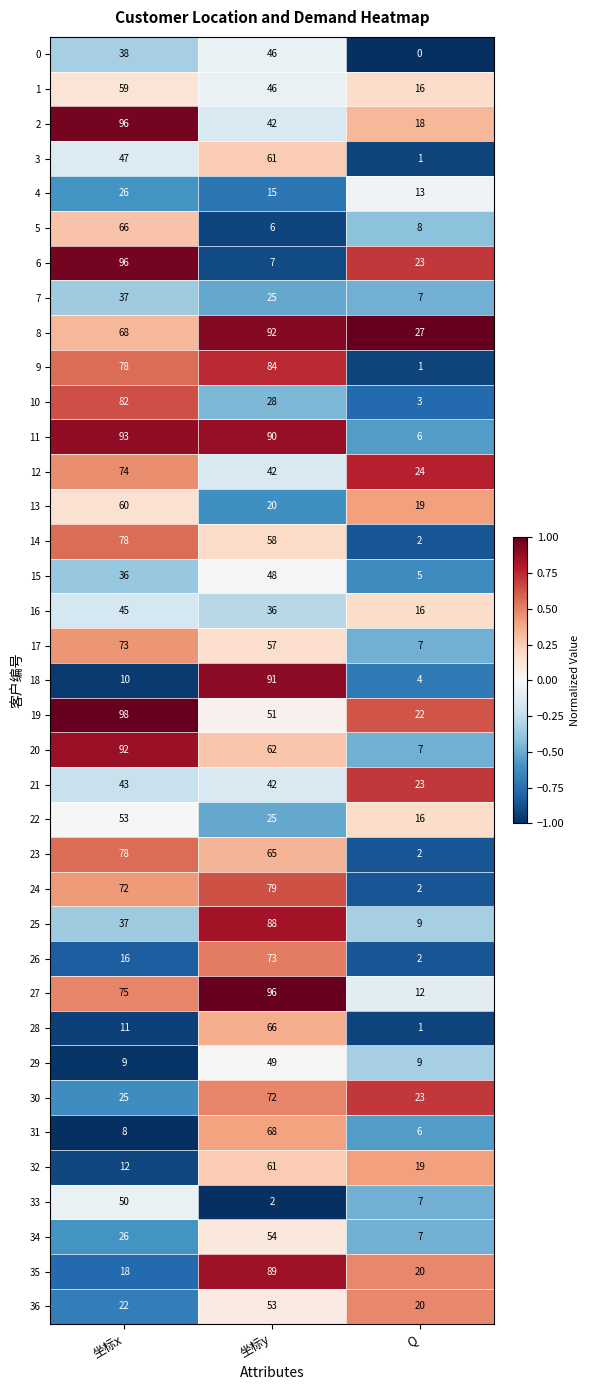

What is the average value of the 28 series?

26